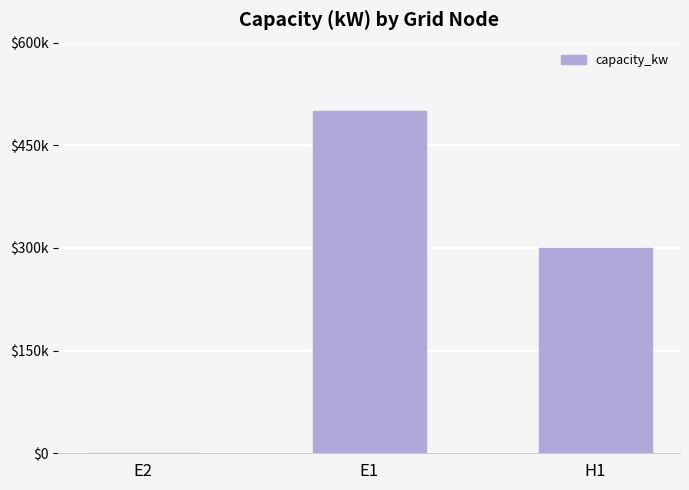

Reading left to right, transcribe all the data shown in this chart.

E2=1000	E1=500000	H1=300000